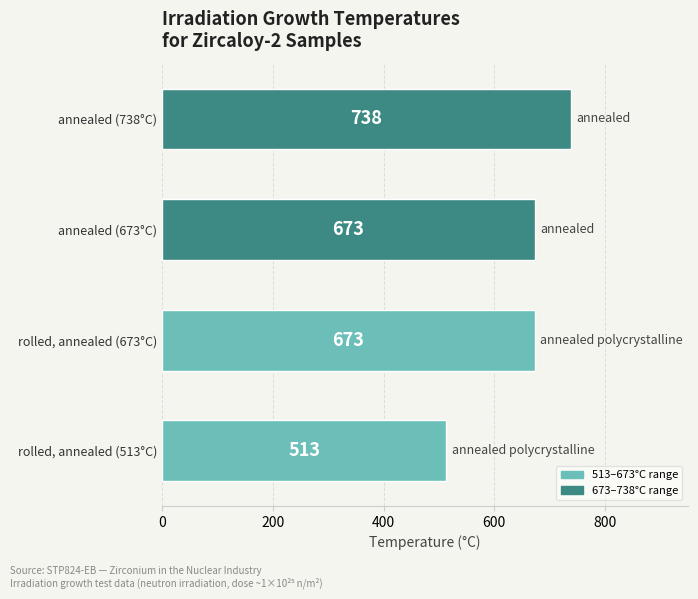

What is the ratio of the value at rolled, annealed (513°C) to the value at rolled, annealed (673°C)?

0.8